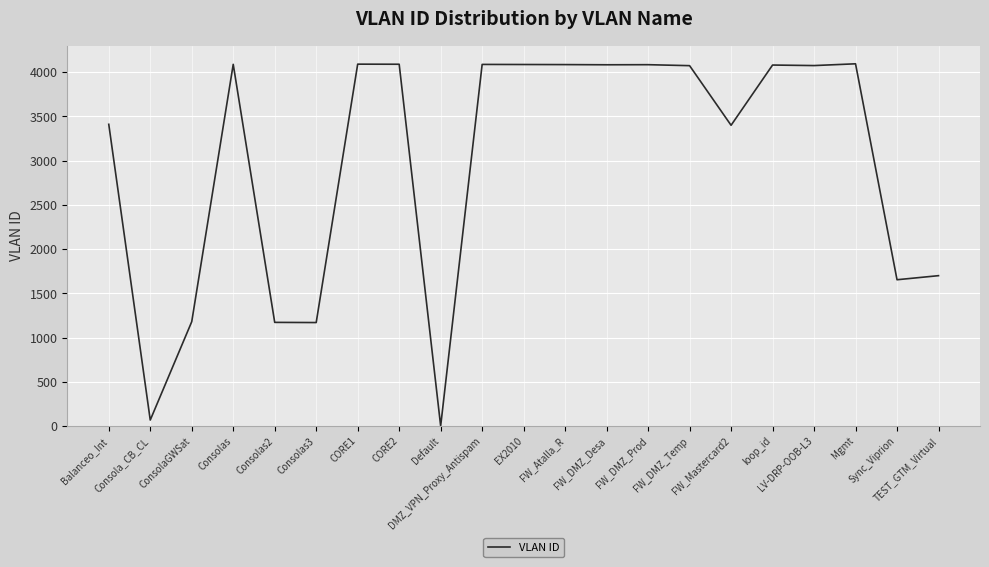

What is the greatest value displayed?

4095